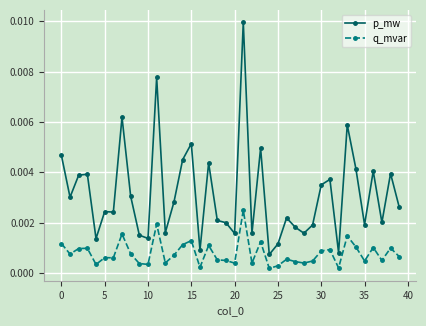

True or false: q_mvar and p_mw intersect in this chart.

False